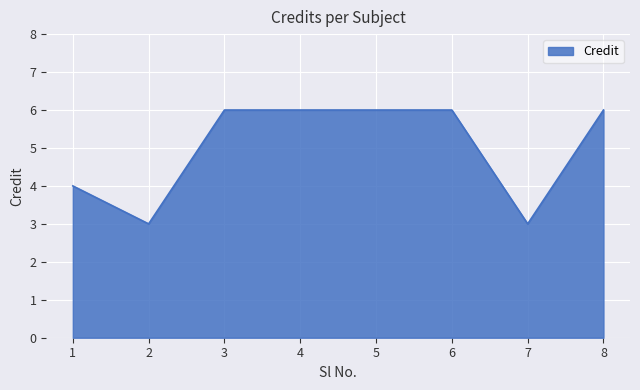

How many lines are shown in the chart?

1